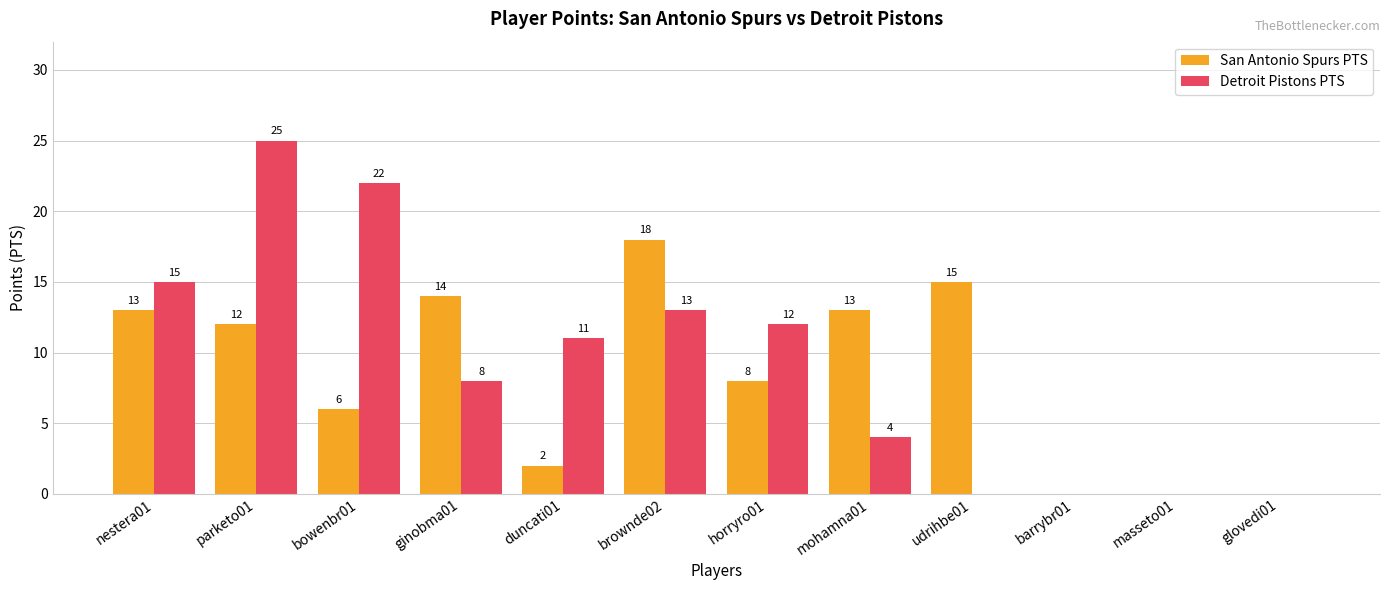

Reading right to left, transcribe all the data shown in this chart.

San Antonio Spurs PTS: 0	0	0	15	13	8	18	2	14	6	12	13
Detroit Pistons PTS: 0	0	0	0	4	12	13	11	8	22	25	15